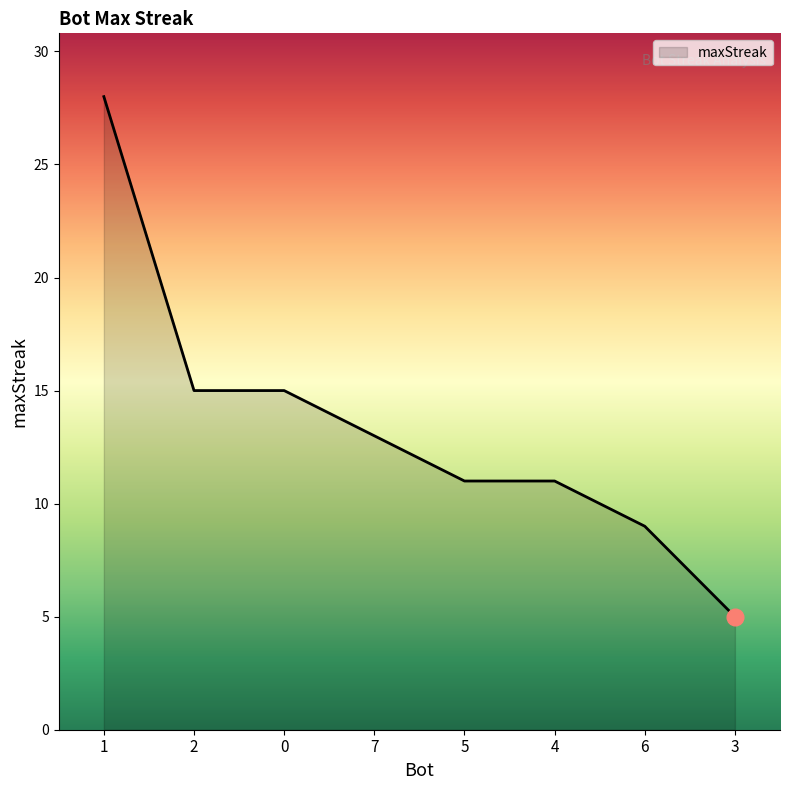

Which category has the highest value across all series?

1